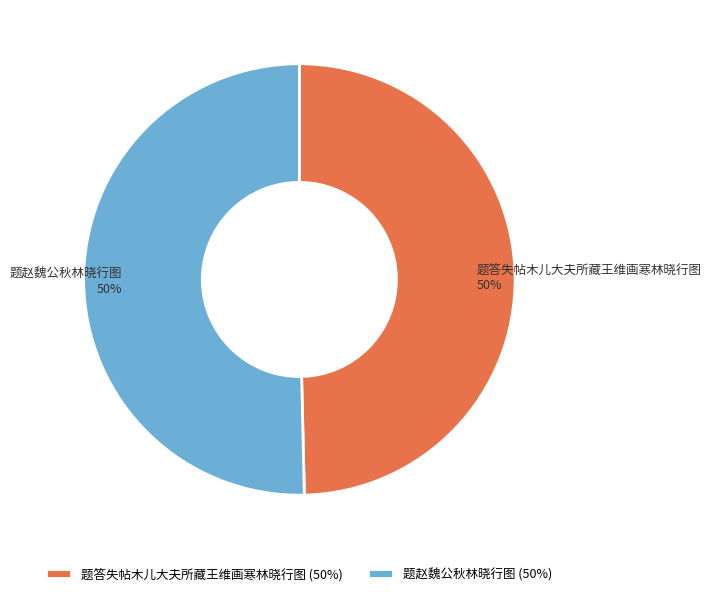

To the nearest percent, what is the combined percentage of 题答失帖木儿大夫所藏王维画寒林晓行图 and 题赵魏公秋林晓行图?

100%